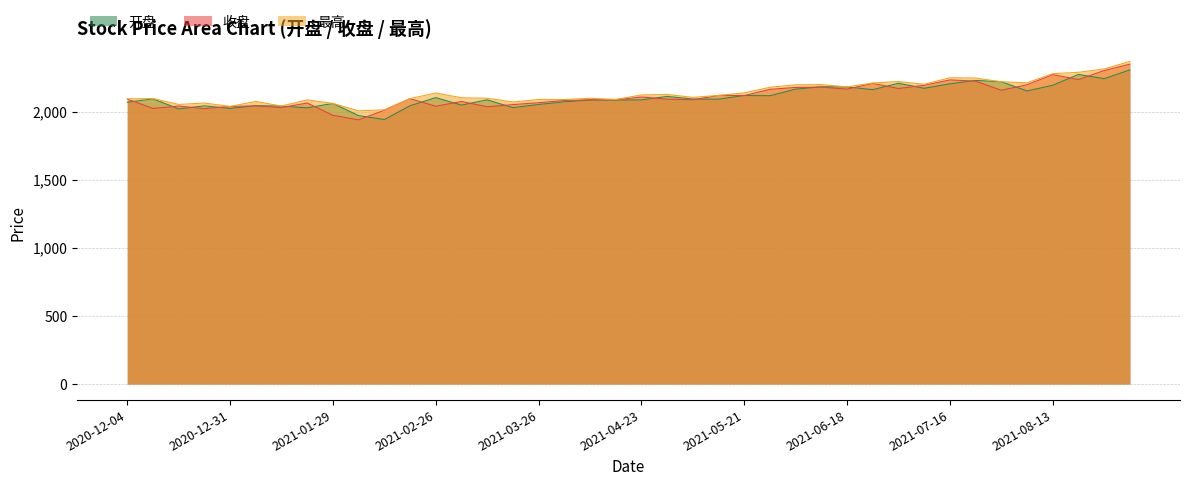

How many values in the 开盘 series exceed 2092?

20